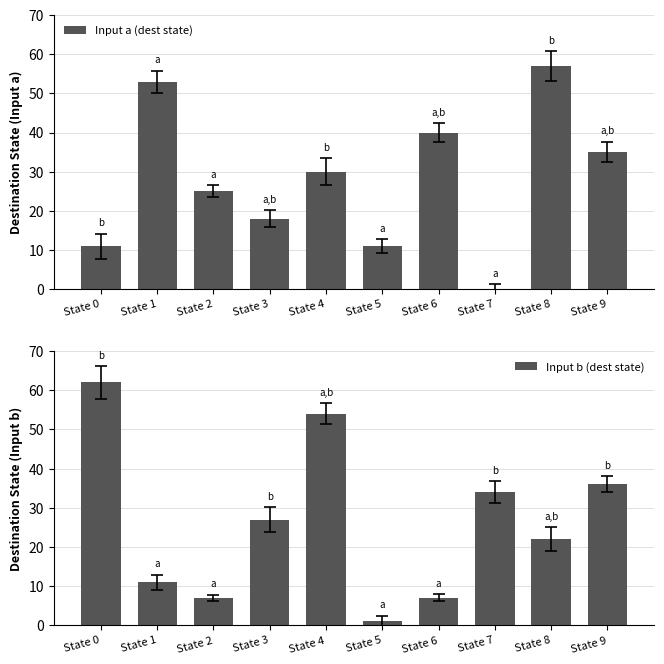

What is the difference between the Input b (dest state) values at State 1 and State 4?

43